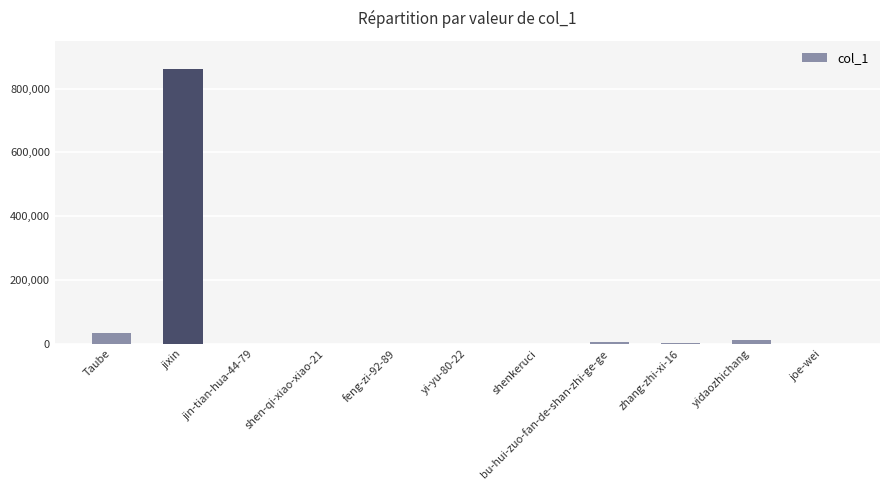

What is the sum of all values?

917401